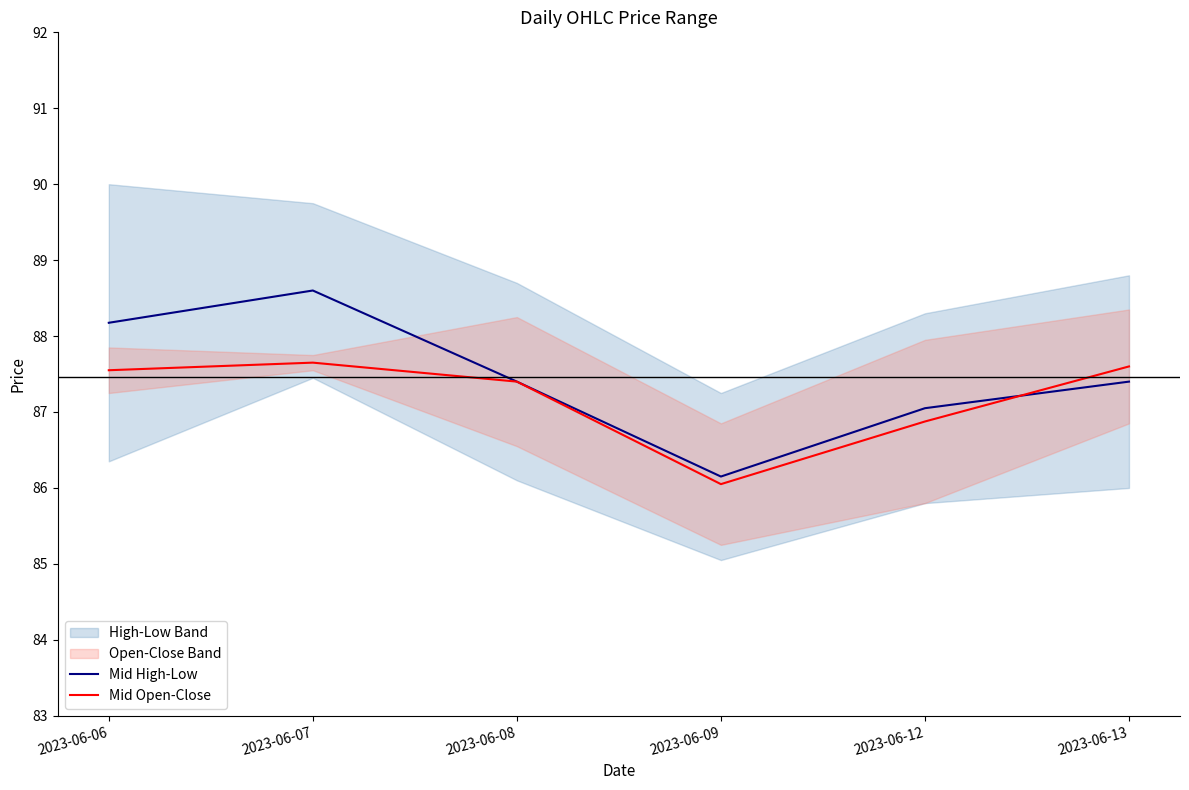

What is the average value of the Mid High-Low series?

87.5